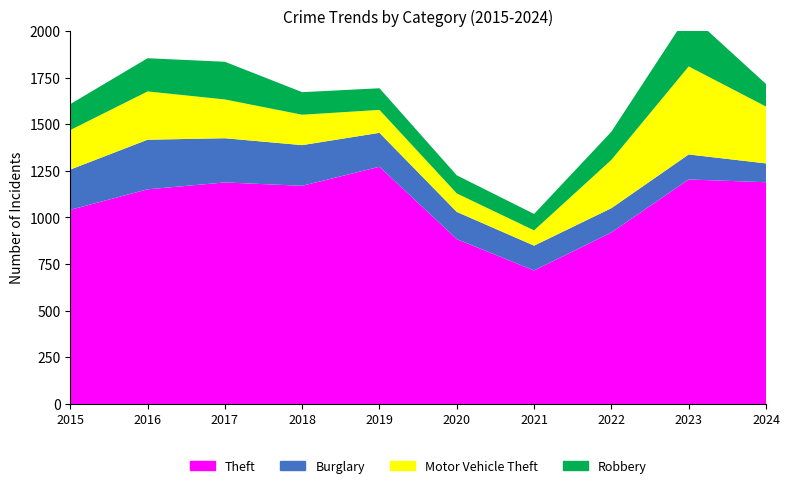

Reading left to right, list all the values displayed in this chart.

Theft: 1041	1151	1188	1170	1272	884	716	920	1204	1189
Burglary: 216	266	237	218	182	146	133	130	134	101
Motor Vehicle Theft: 212	259	208	163	123	99	82	259	472	305
Robbery: 139	178	202	121	116	97	88	151	284	121